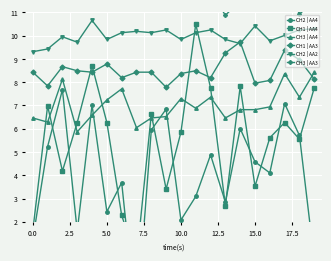

True or false: CH3 | AA3 and CH1 | AA3 intersect in this chart.

False